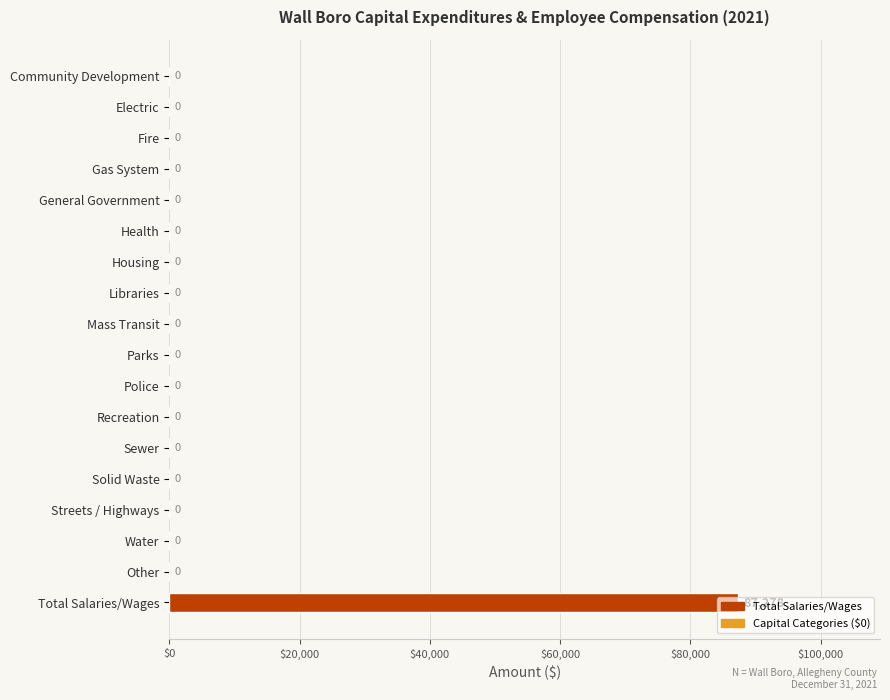

What is the greatest value displayed?

87278